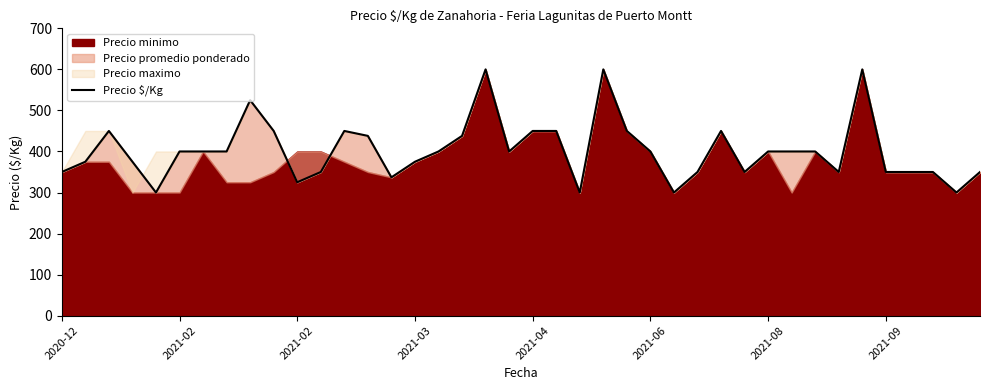

What is the sum of all values?

16088